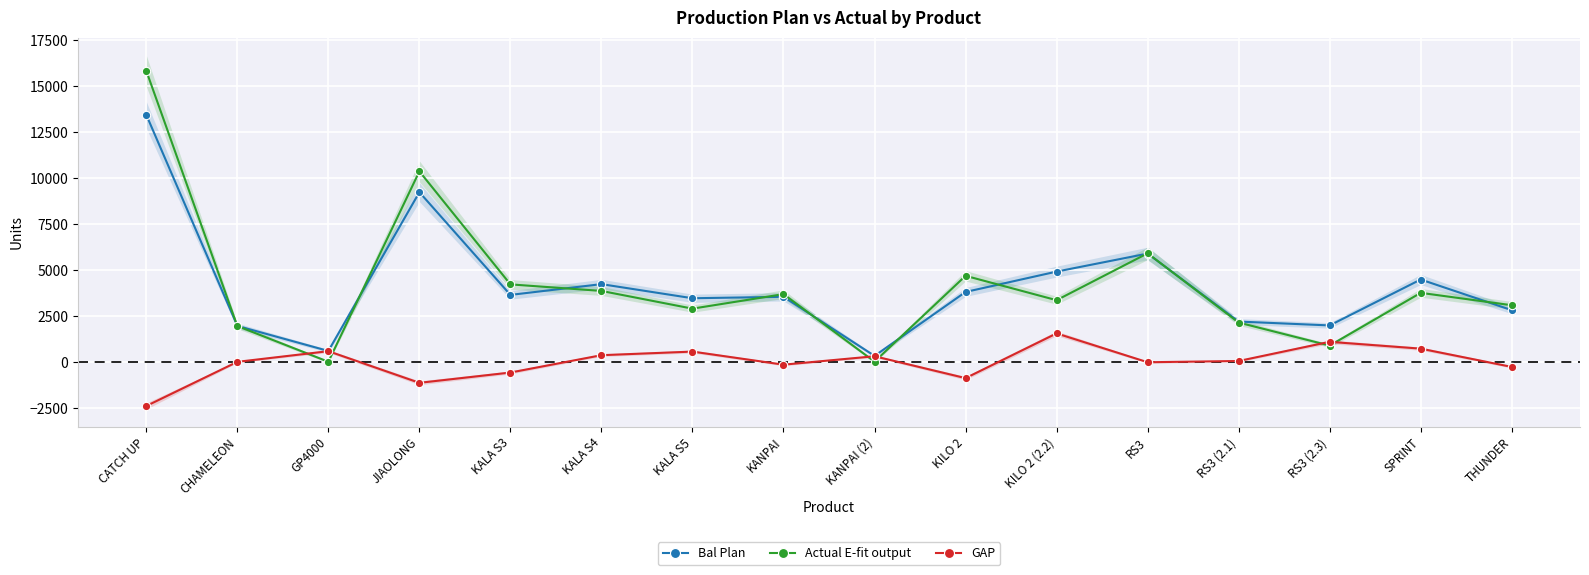

What is the difference between the highest and lowest values at KALA S3?

4796